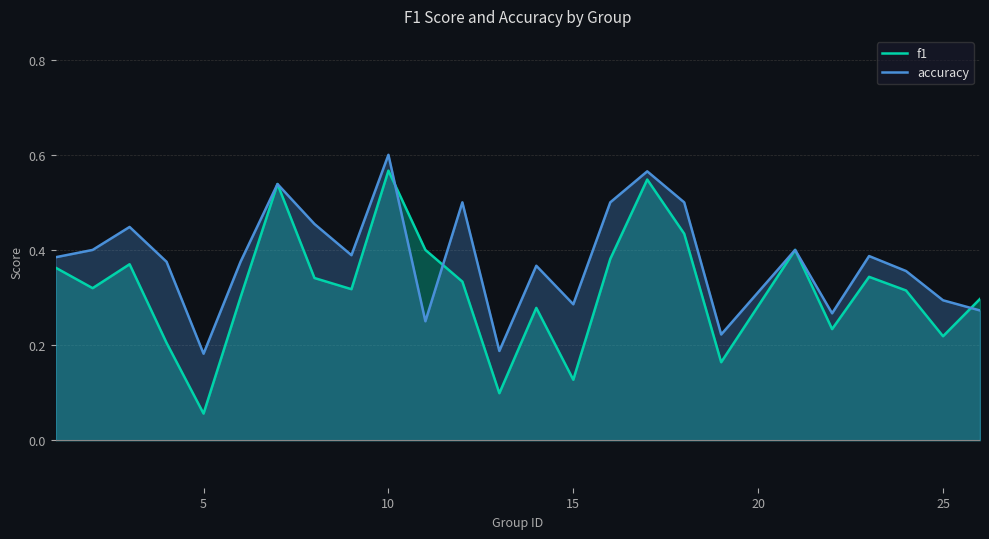

True or false: accuracy has a value of 0.3 at 25.

True